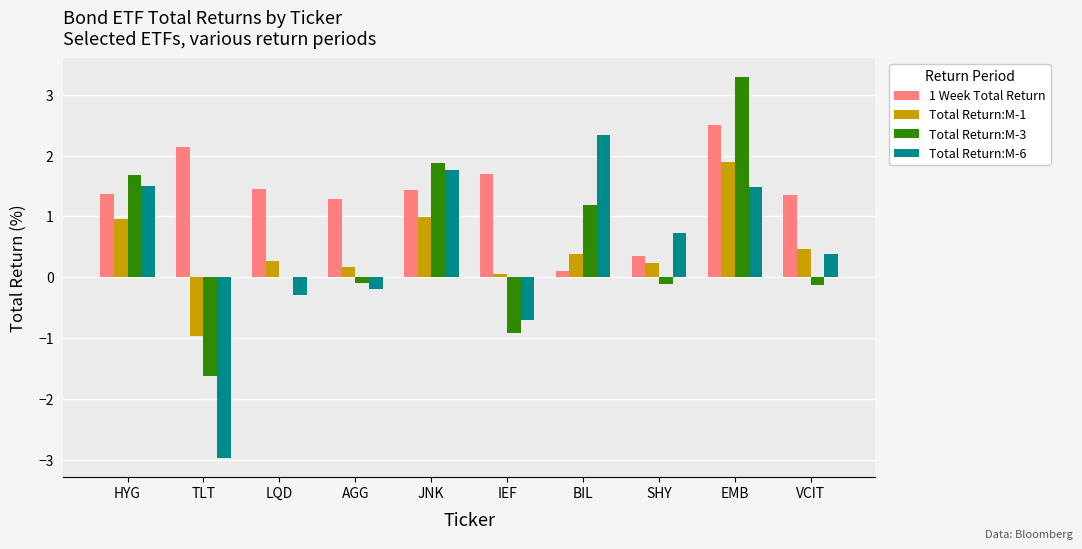

The Total Return:M-1 series shows 0.4 at BIL. True or false?

True